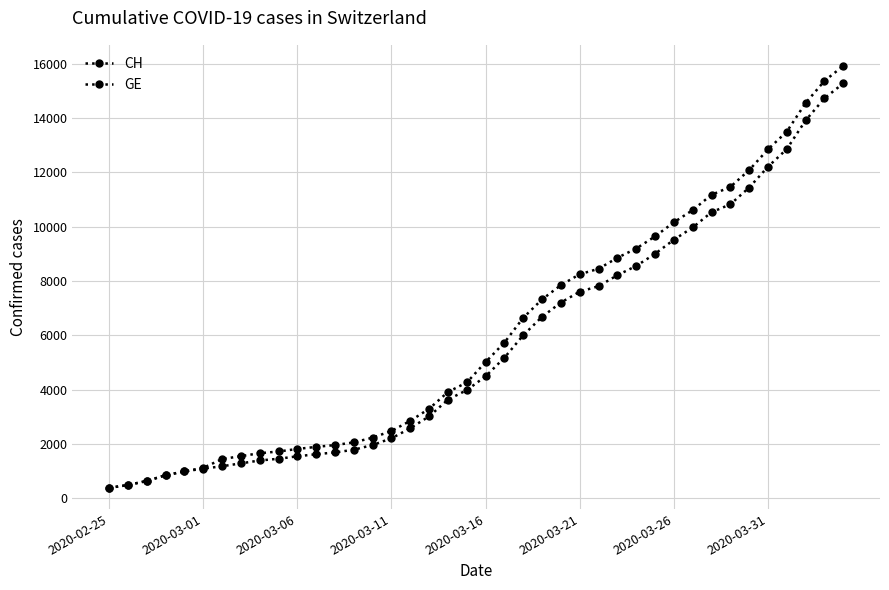

How many lines are shown in the chart?

2